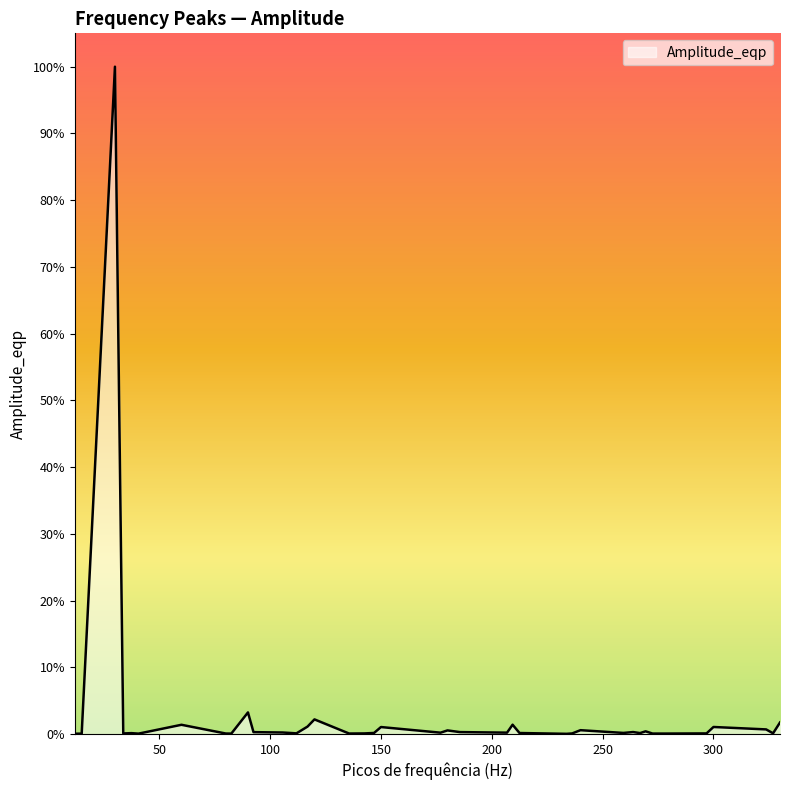

At which label is the value closest to 0?

233.75